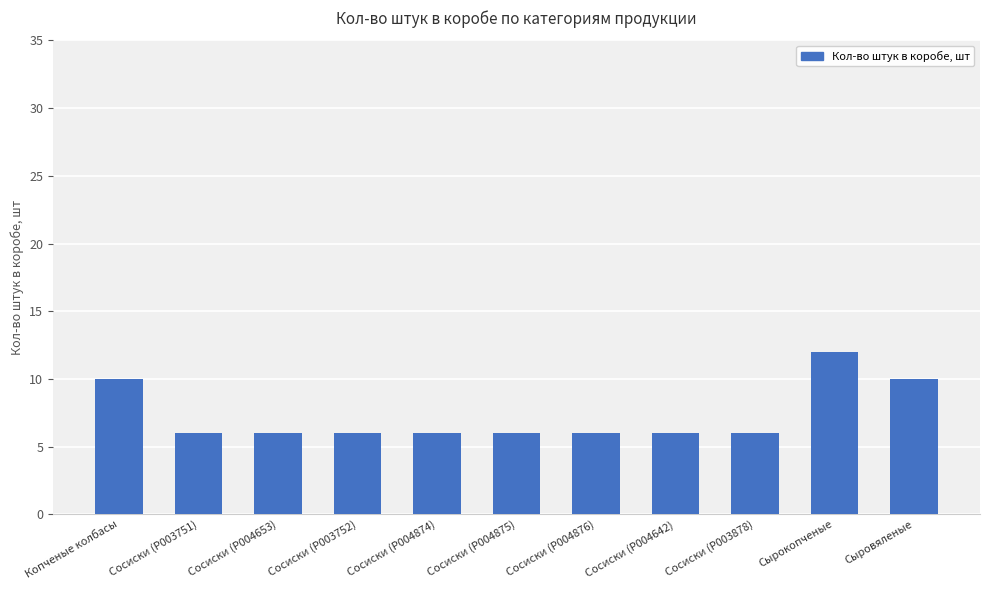

What is the value of the 1st bar from the left?

10